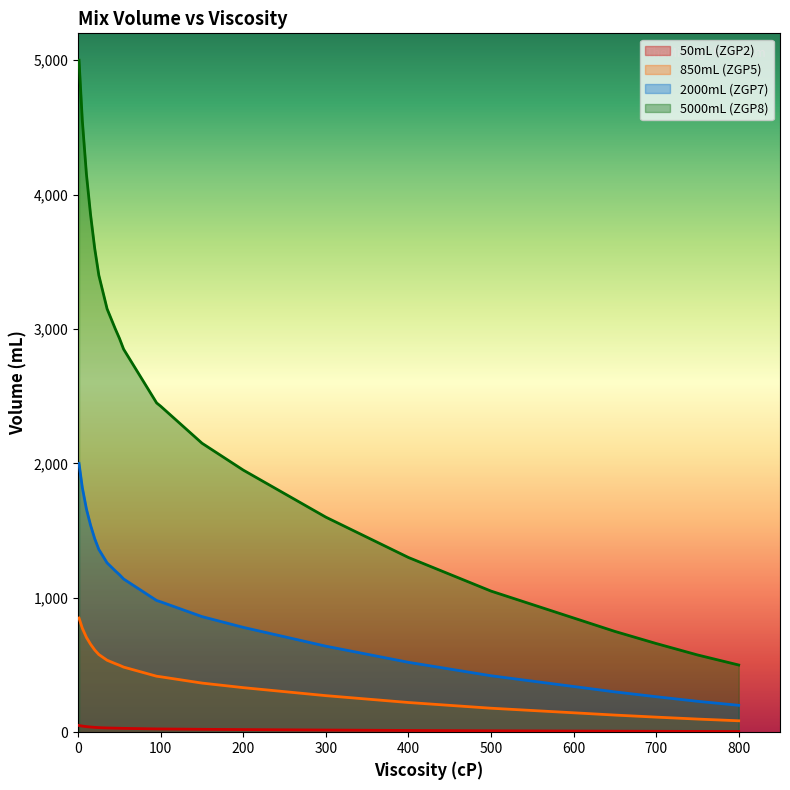

Does the chart display data point markers on the line(s)?

No